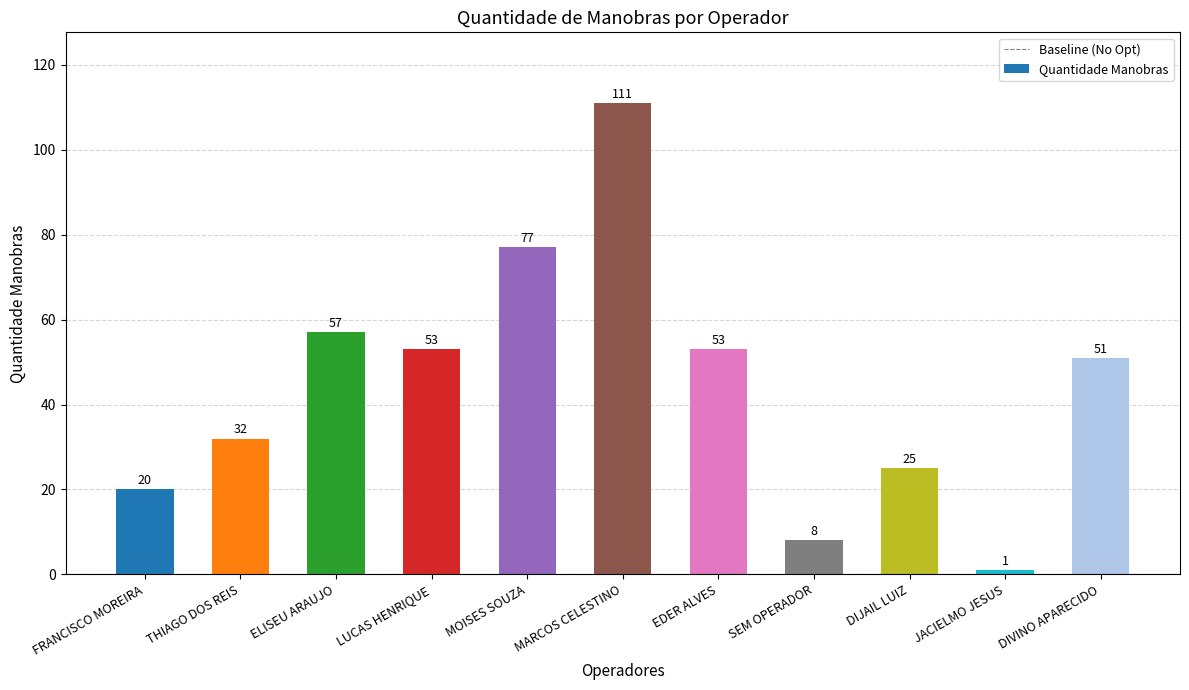

What is the approximate value at LUCAS HENRIQUE?

53